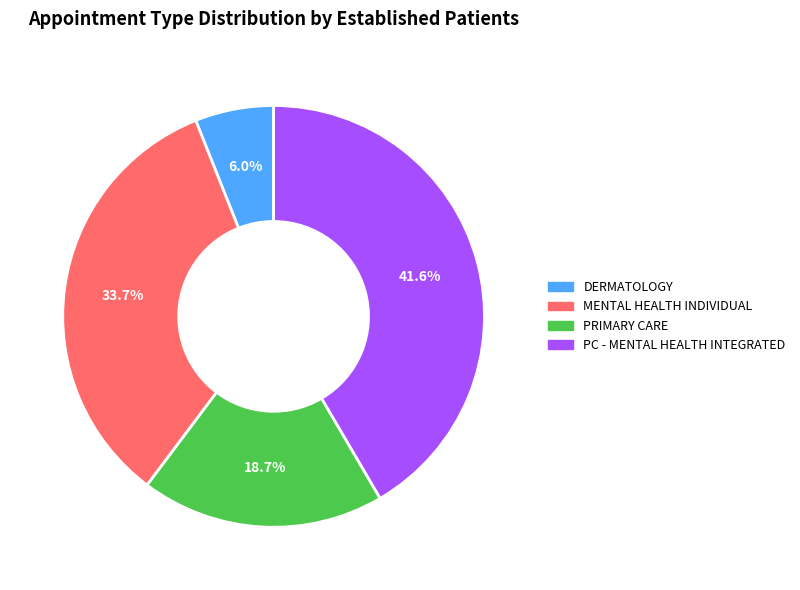

Which category has the smallest portion of the pie?

DERMATOLOGY